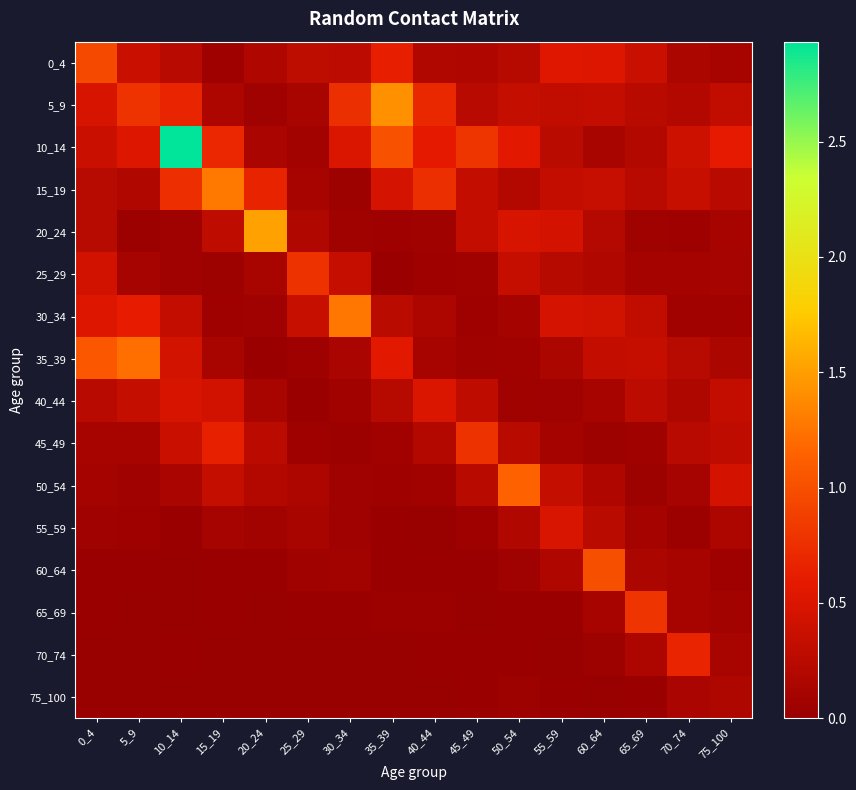

Count the number of categories in the chart.

16